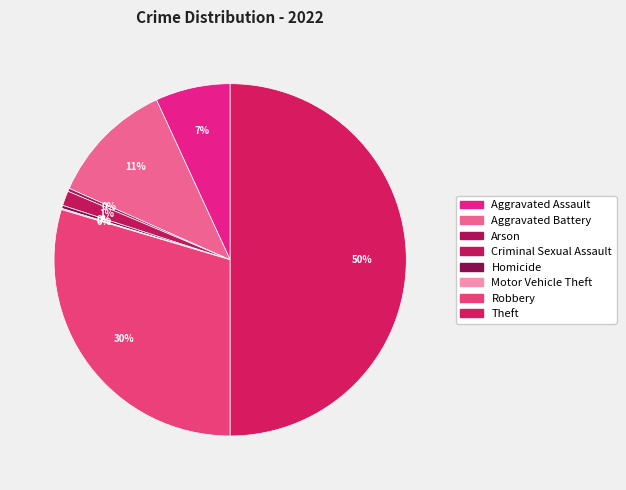

Is there any slice that represents more than half of the pie?

No